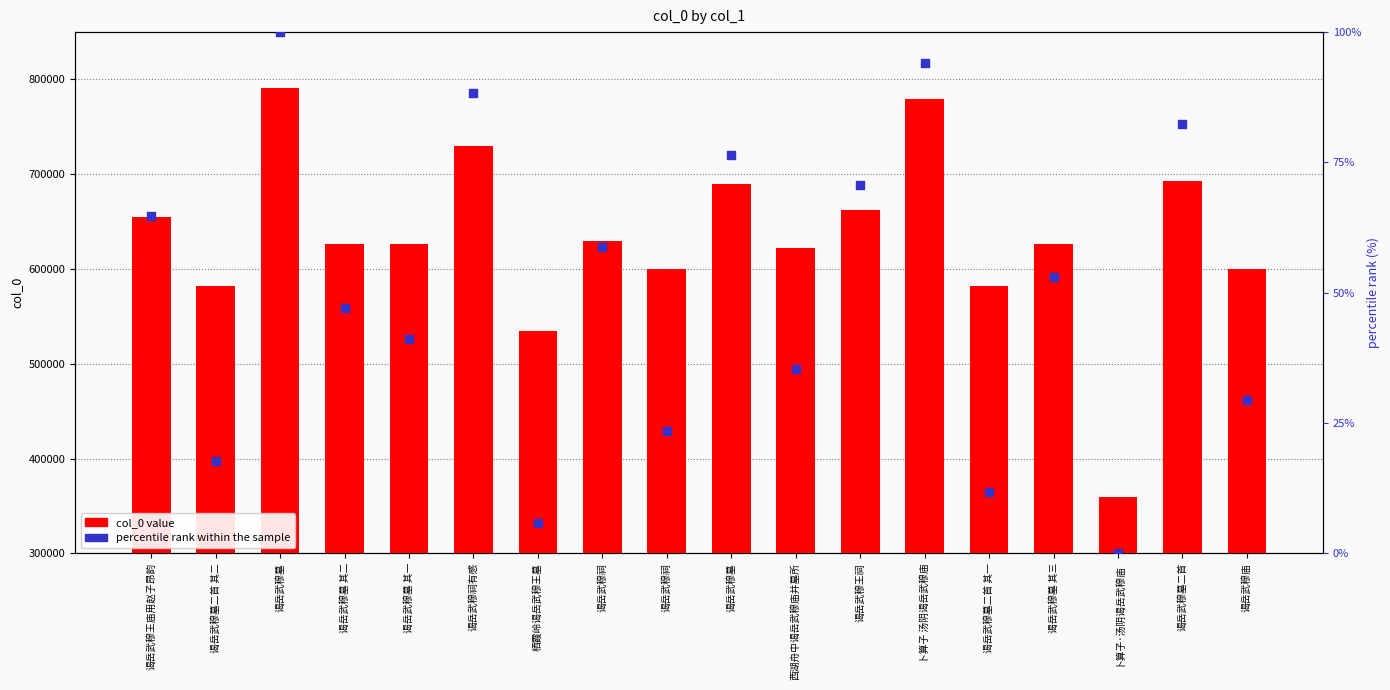

What are all the series names shown in the legend?

col_0 value, percentile rank within the sample